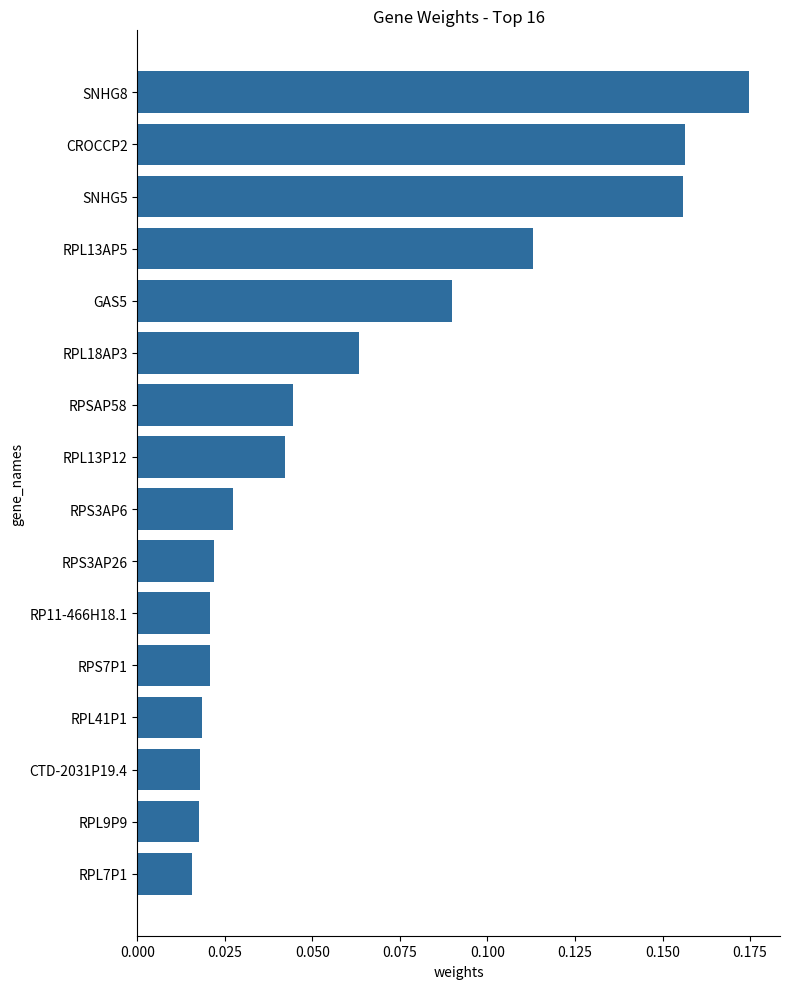

What is the sum of all values?

1.0